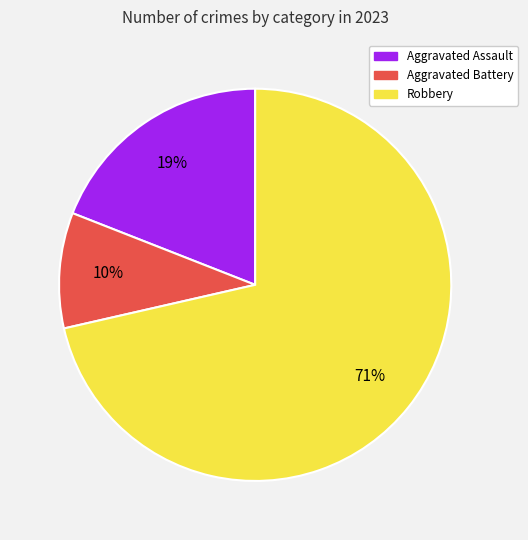

Is there any slice that represents more than half of the pie?

Yes